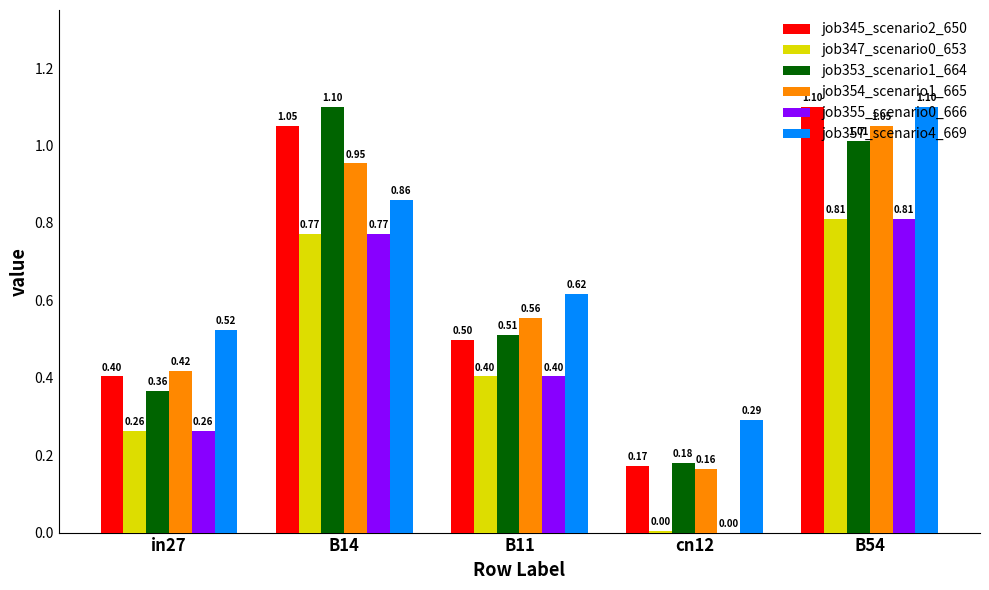

Which series has the largest total across all categories?

job357_scenario4_669